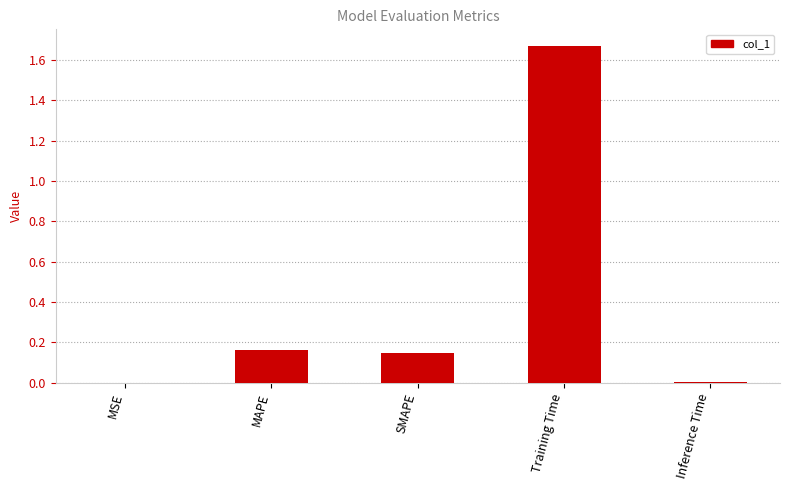

What is the sum of all values?

2.0